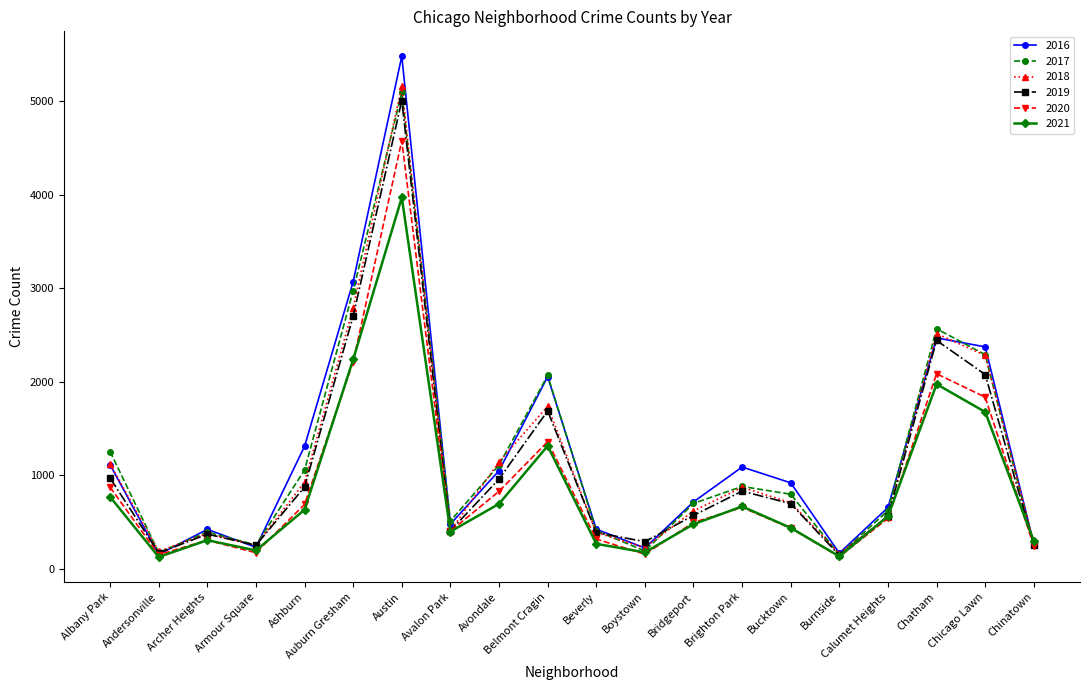

Is it true that 2017 equals 251 at Armour Square?

True